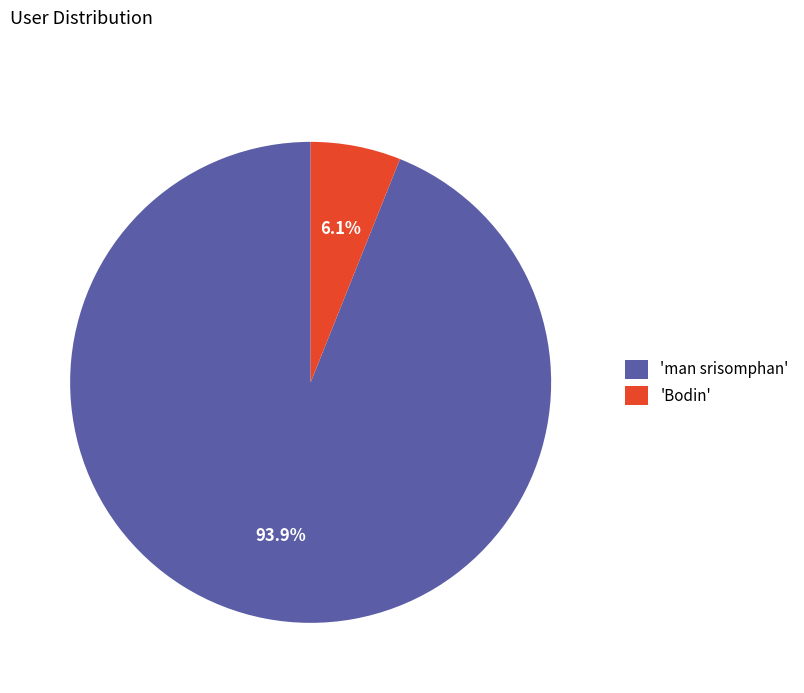

To the nearest percent, what is the difference between the largest and smallest slice percentages?

88%